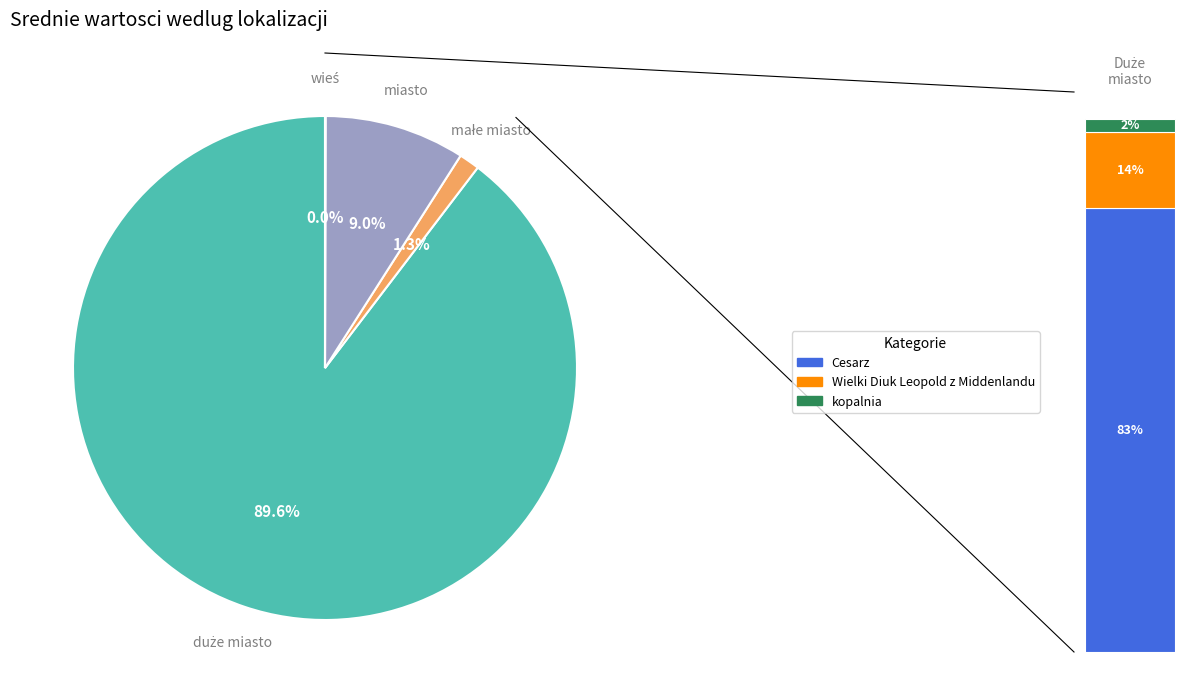

To the nearest percent, what portion does duże miasto represent?

90%